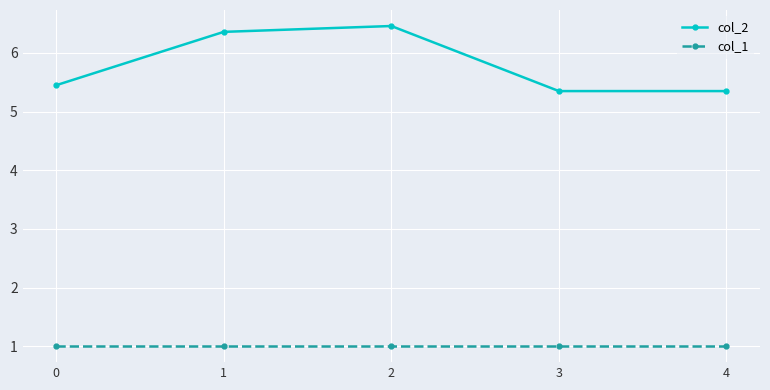

What are all the series names shown in the legend?

col_2, col_1